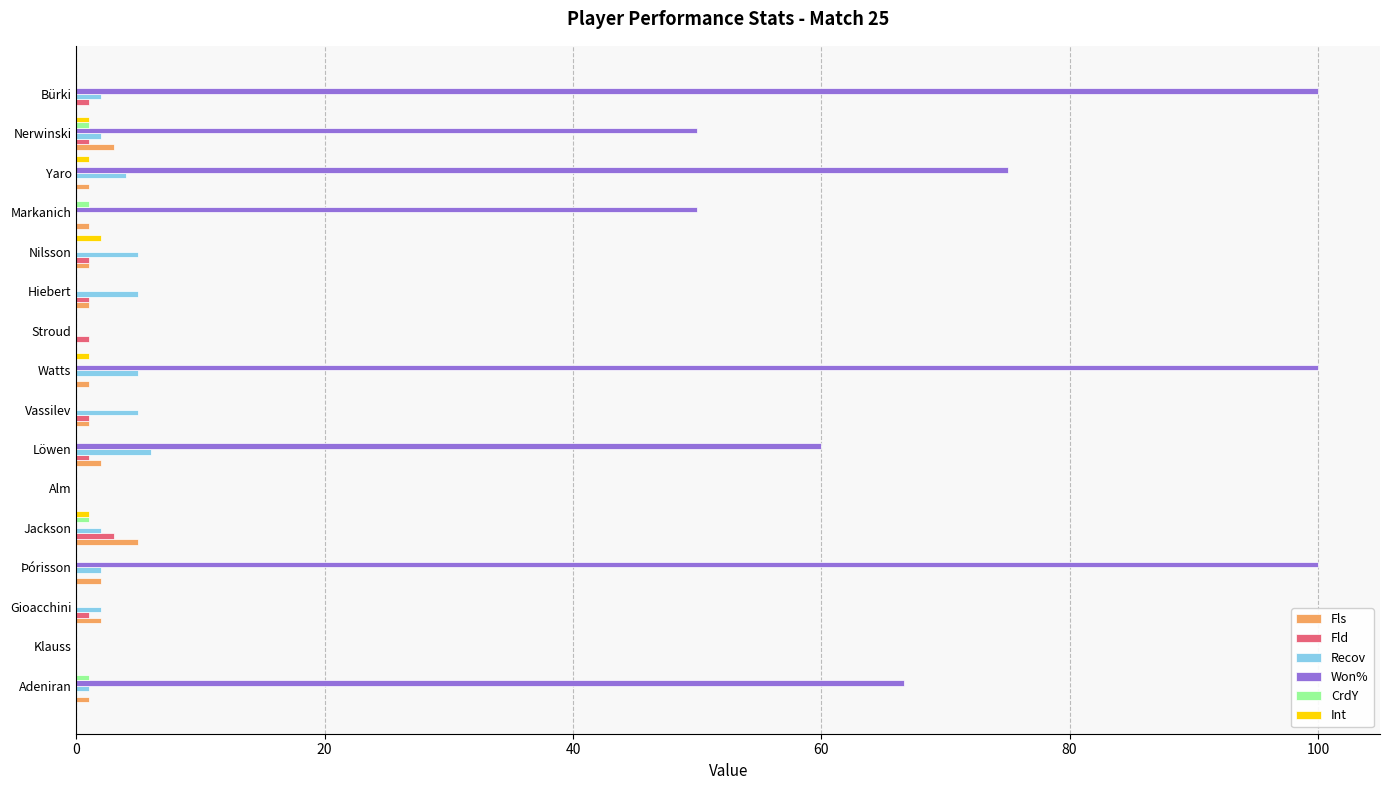

What is the highest value of the Won% series?

100.0